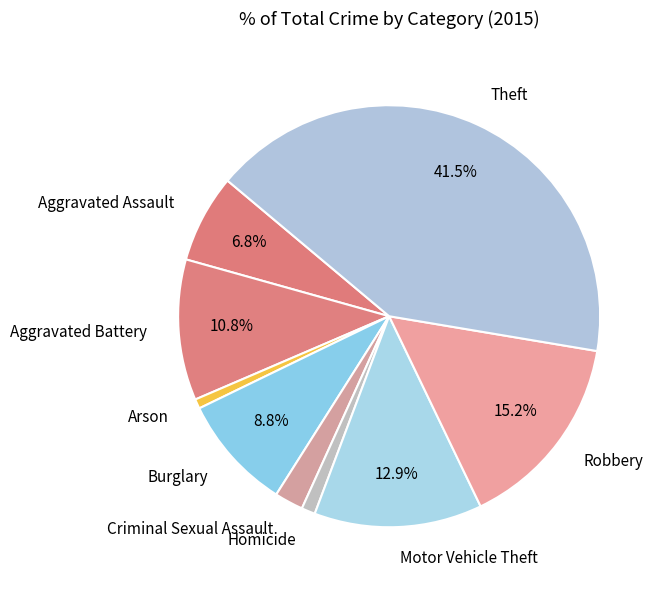

Does Burglary represent more than half of the total?

No